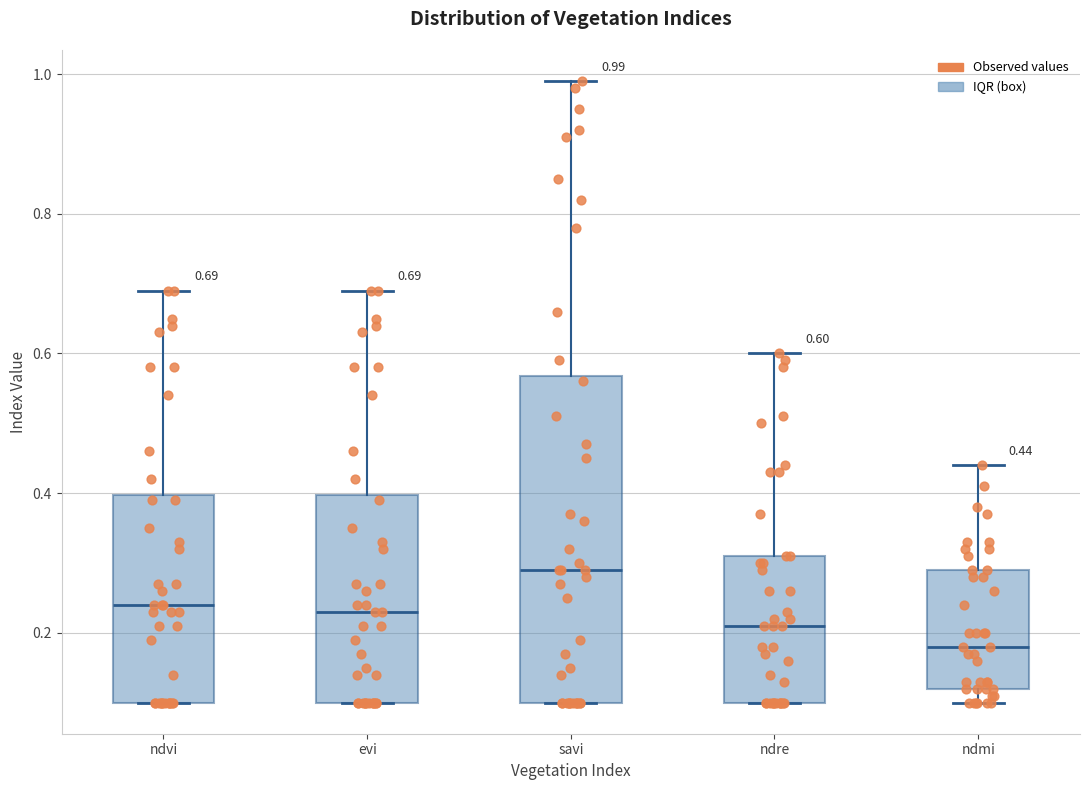

Which box's median line is the highest?

savi